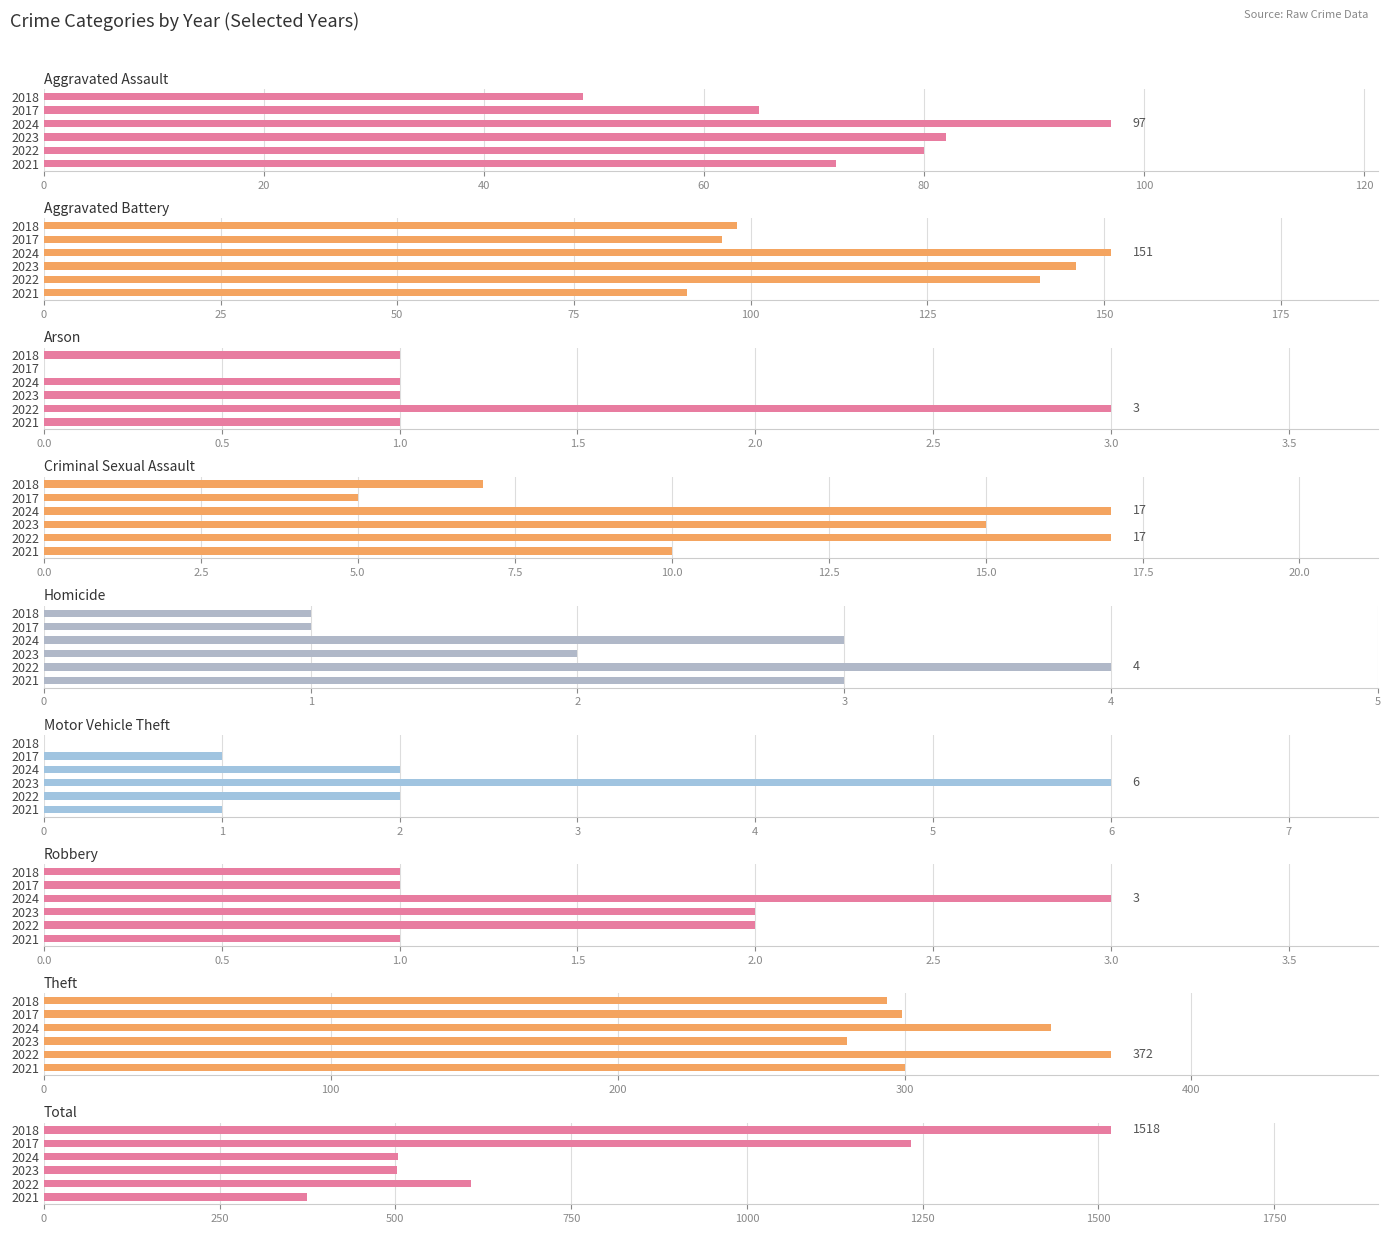

Reading left to right, what are all the values shown in this chart?

2021: 72	91	1	10	3	1	1	300	374
2022: 80	141	3	17	4	2	2	372	607
2023: 82	146	1	15	2	6	2	280	502
2024: 97	151	1	17	3	2	3	351	504
2017: 65	96	0	5	1	1	1	299	1233
2018: 49	98	1	7	1	0	1	294	1518